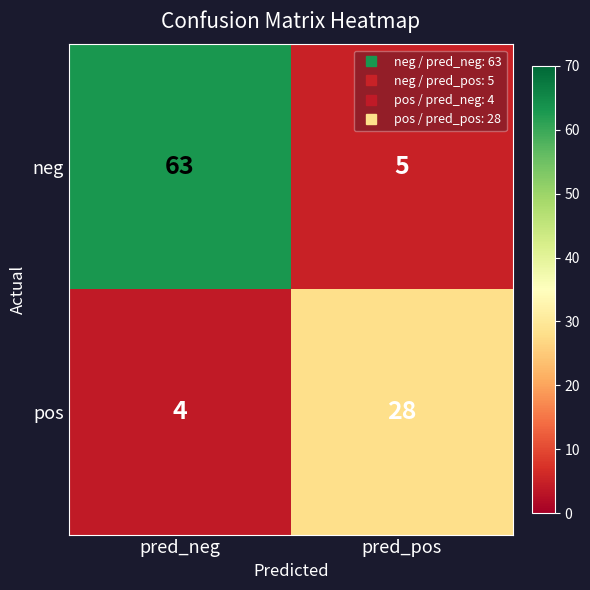

What is the maximum value shown in the chart?

63